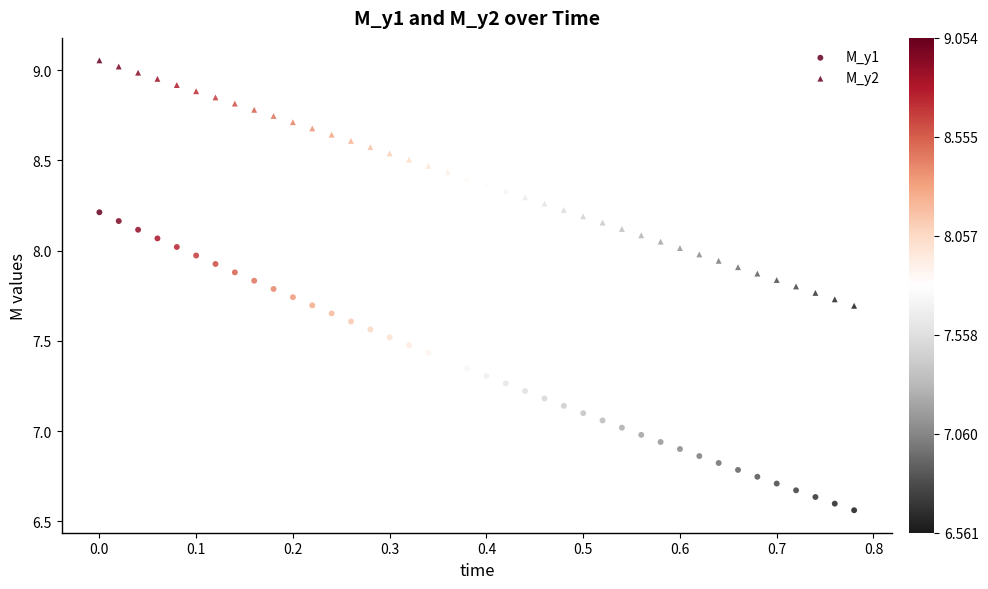

Count the number of points in this scatter plot.

80